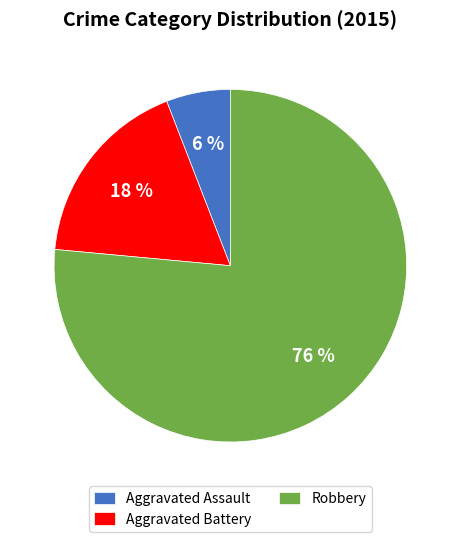

Is the sum of Aggravated Battery and Robbery greater than half?

Yes